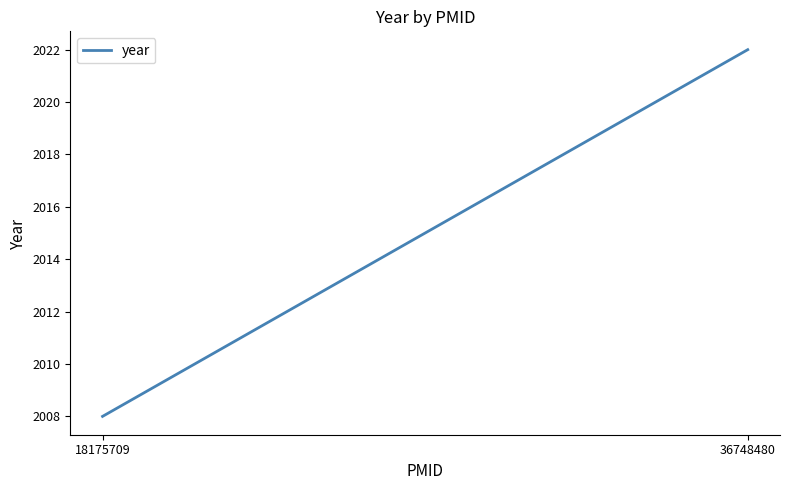

True or false: the data shows 954 at 36748480.

False